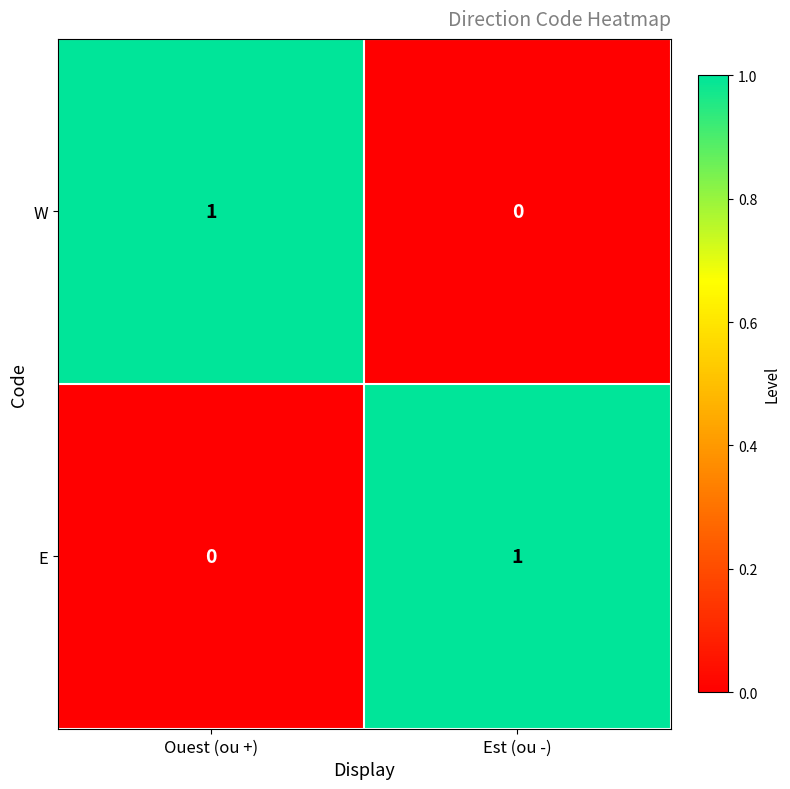

Is the value of W at Ouest (ou +) greater than the value of E at Ouest (ou +)?

Yes